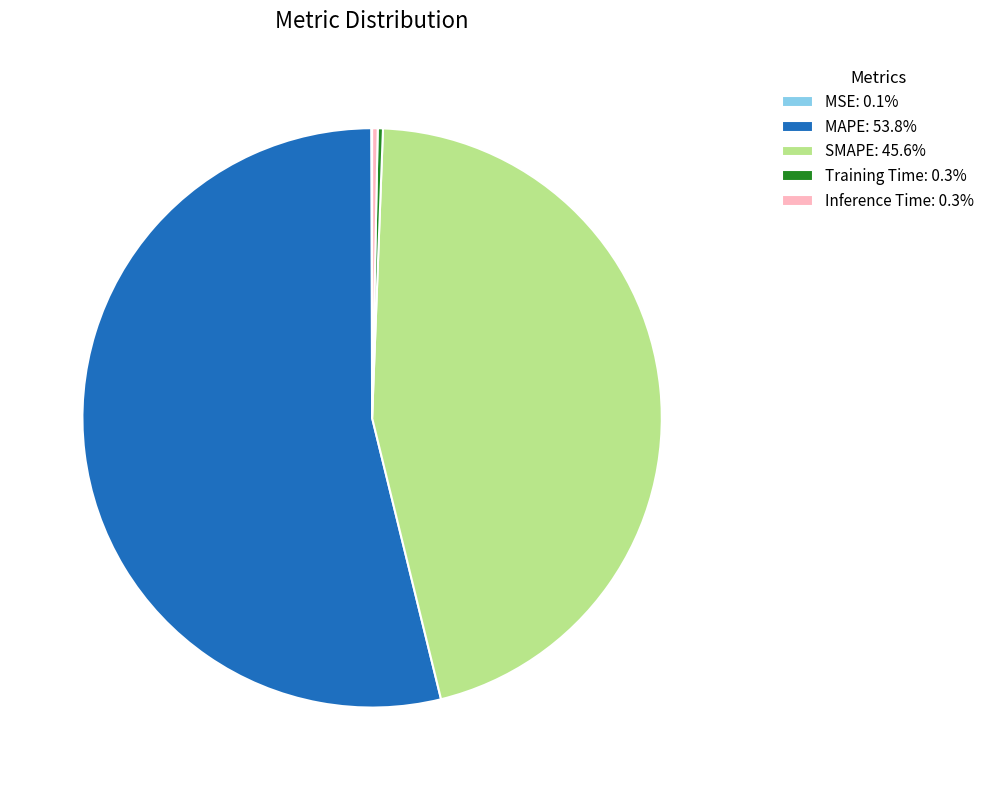

Do MAPE: 53.8% and Inference Time: 0.3% together represent more than half of the pie?

Yes